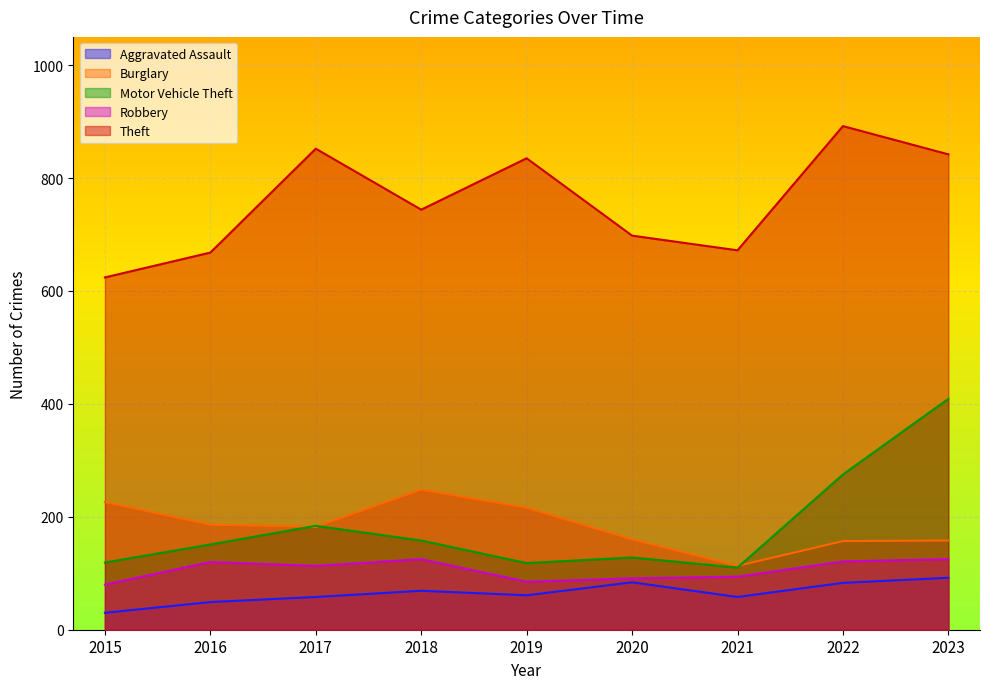

True or false: Theft and Robbery cross at least once.

False